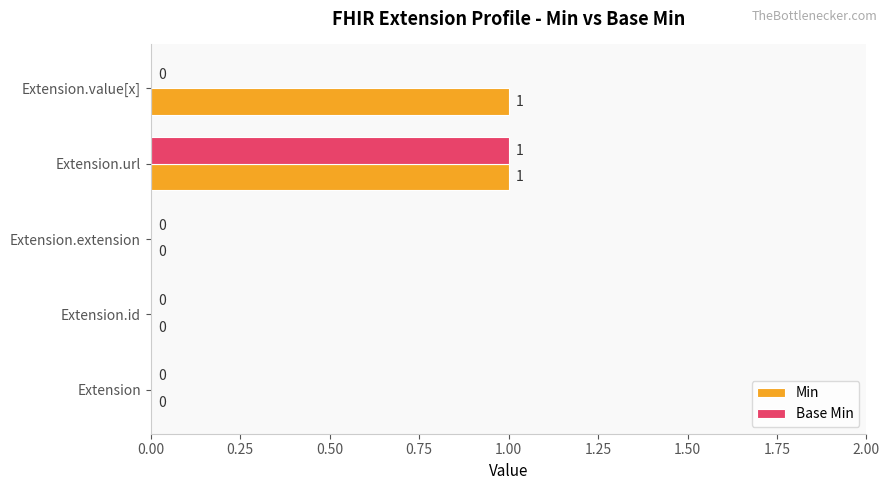

How many Min values are between 0 and 1?

5